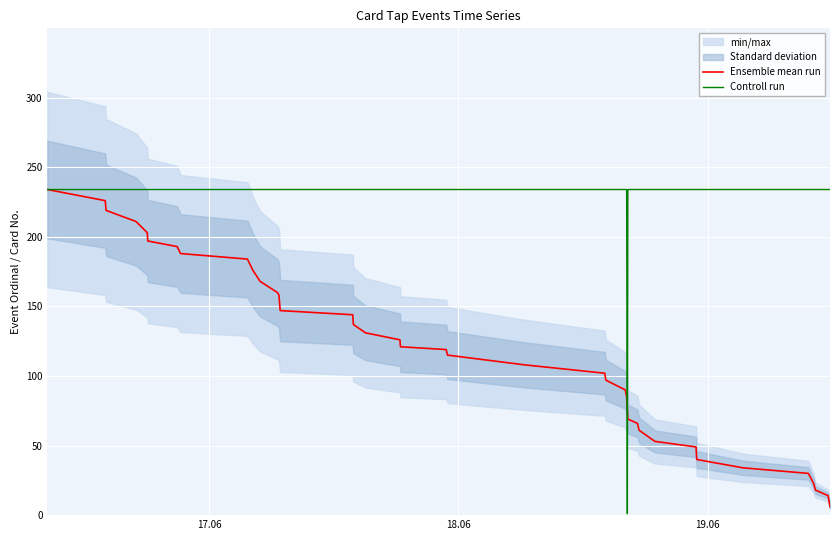

What is the maximum value for Controll run?

234.0